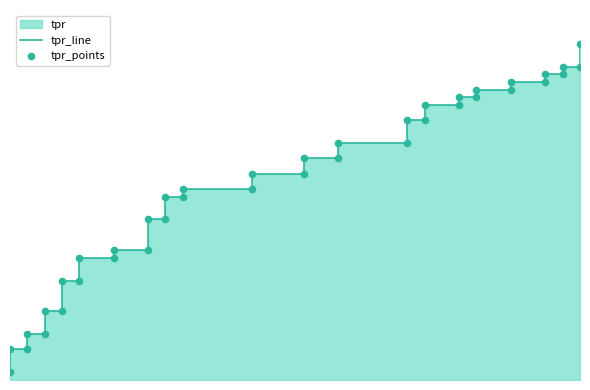

At how many categories does at least one series exceed 0?

40